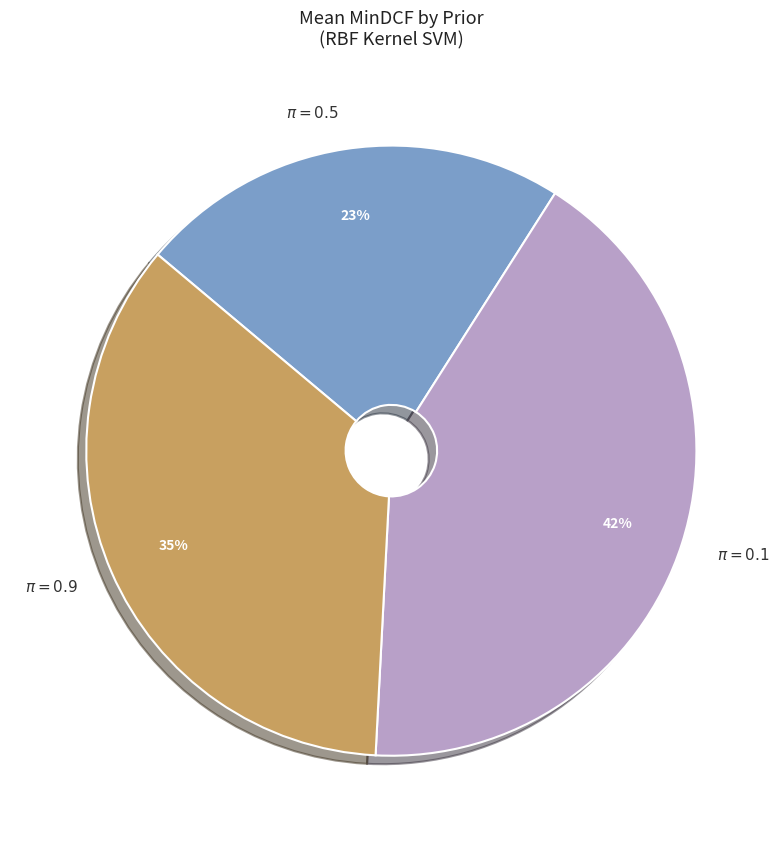

Which slice is the largest?

$\pi = 0.1$